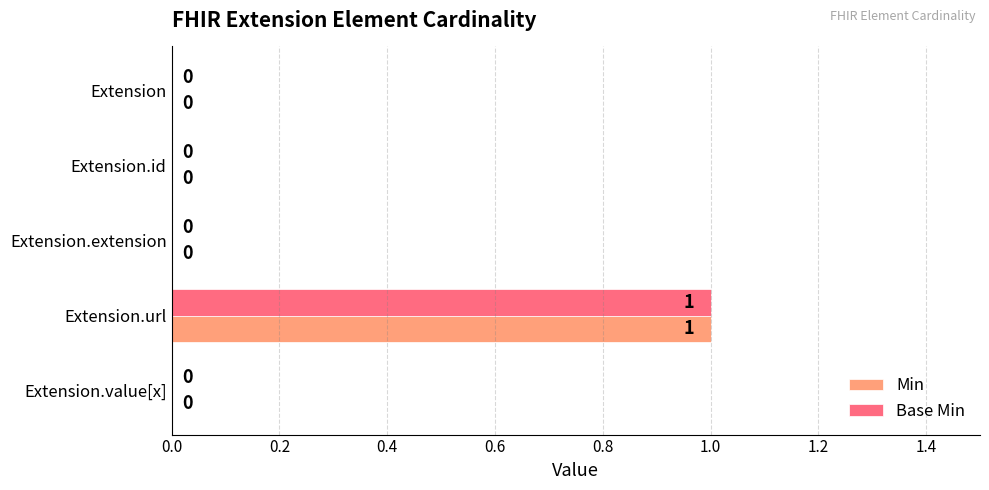

How many values in the Base Min series exceed 0?

1